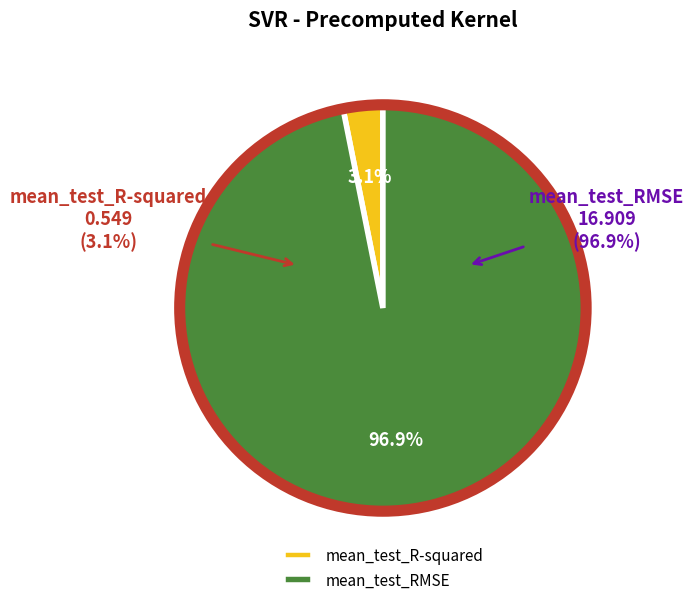

To the nearest percent, what is the difference between the largest and smallest slice percentages?

94%